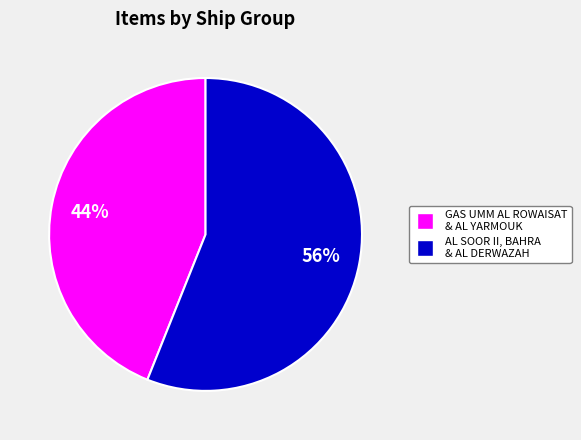

To the nearest percent, what is the average slice percentage?

50%